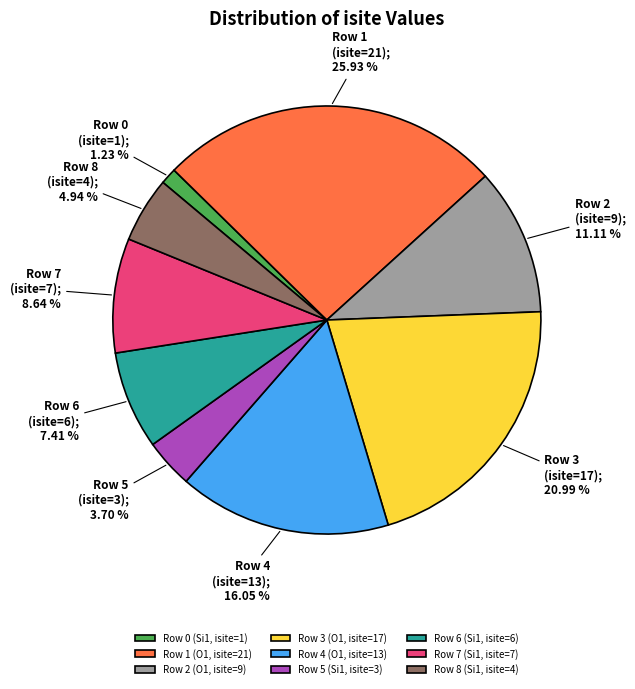

The Row 0 (Si1, isite=1) slice represents 1% of the pie. True or false?

True